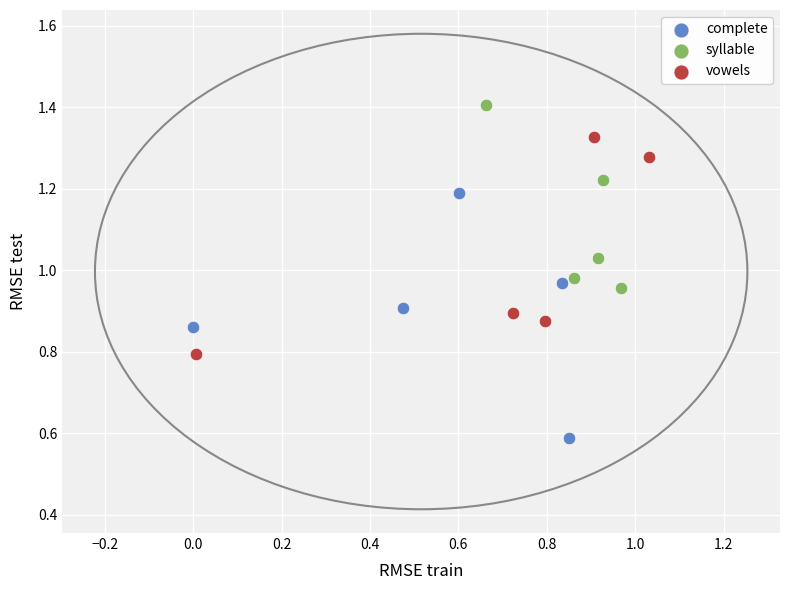

Which series reaches the minimum Y coordinate?

complete